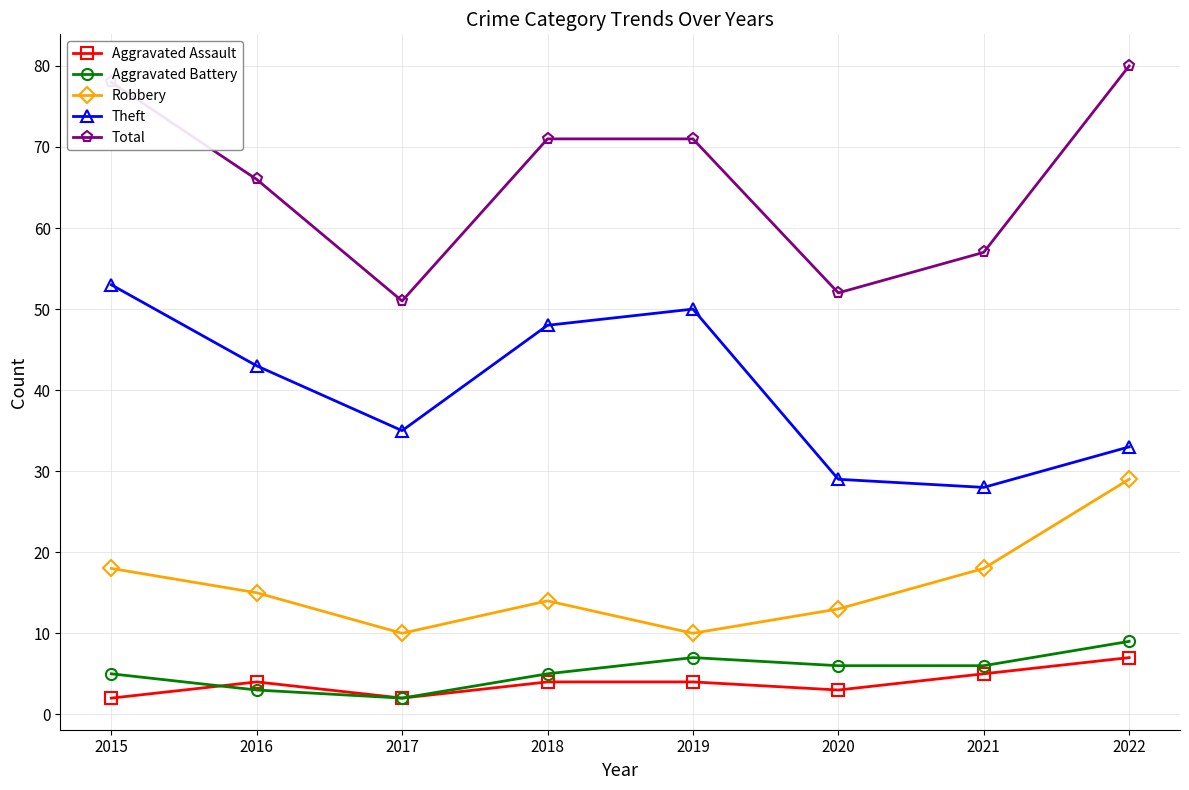

Where is the first local maximum for Aggravated Battery?

2019